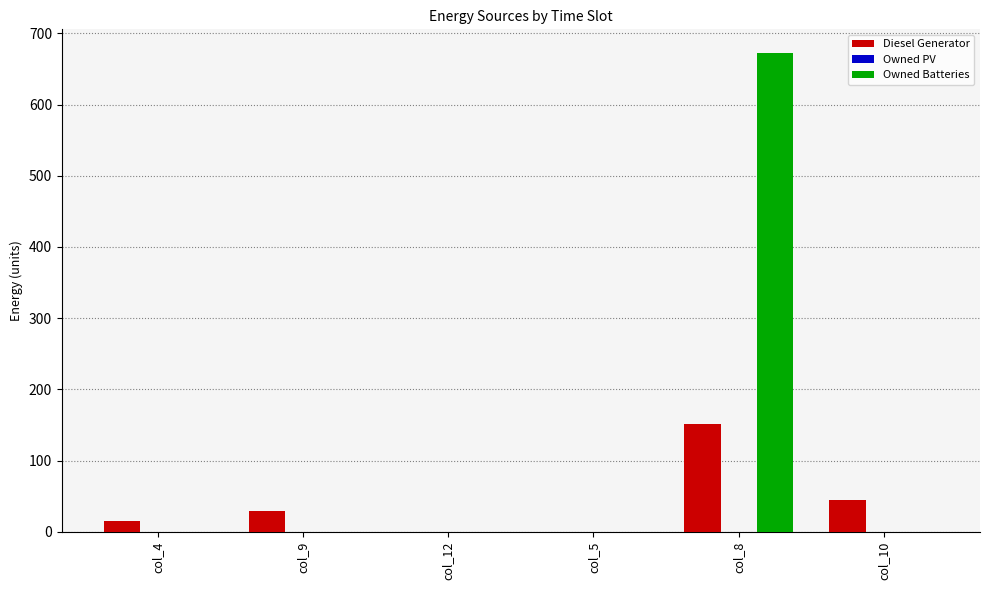

What is the sum of all Owned Batteries values?

672.0